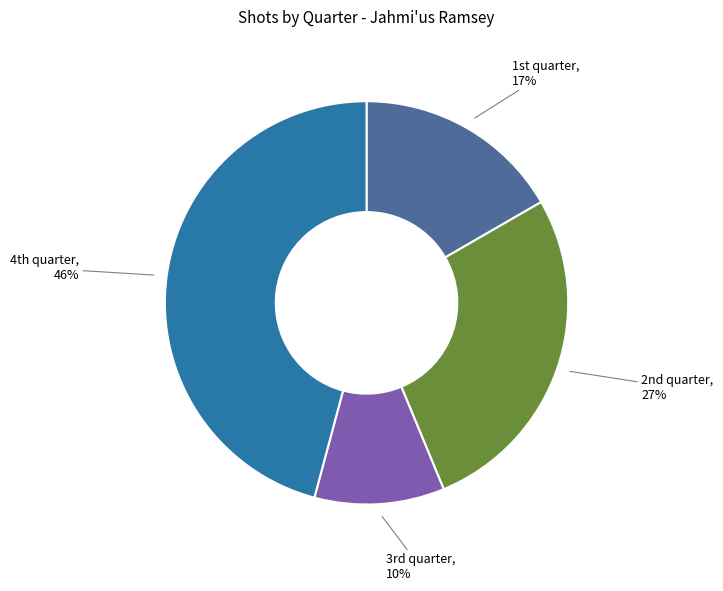

How many segments does this pie chart have?

4